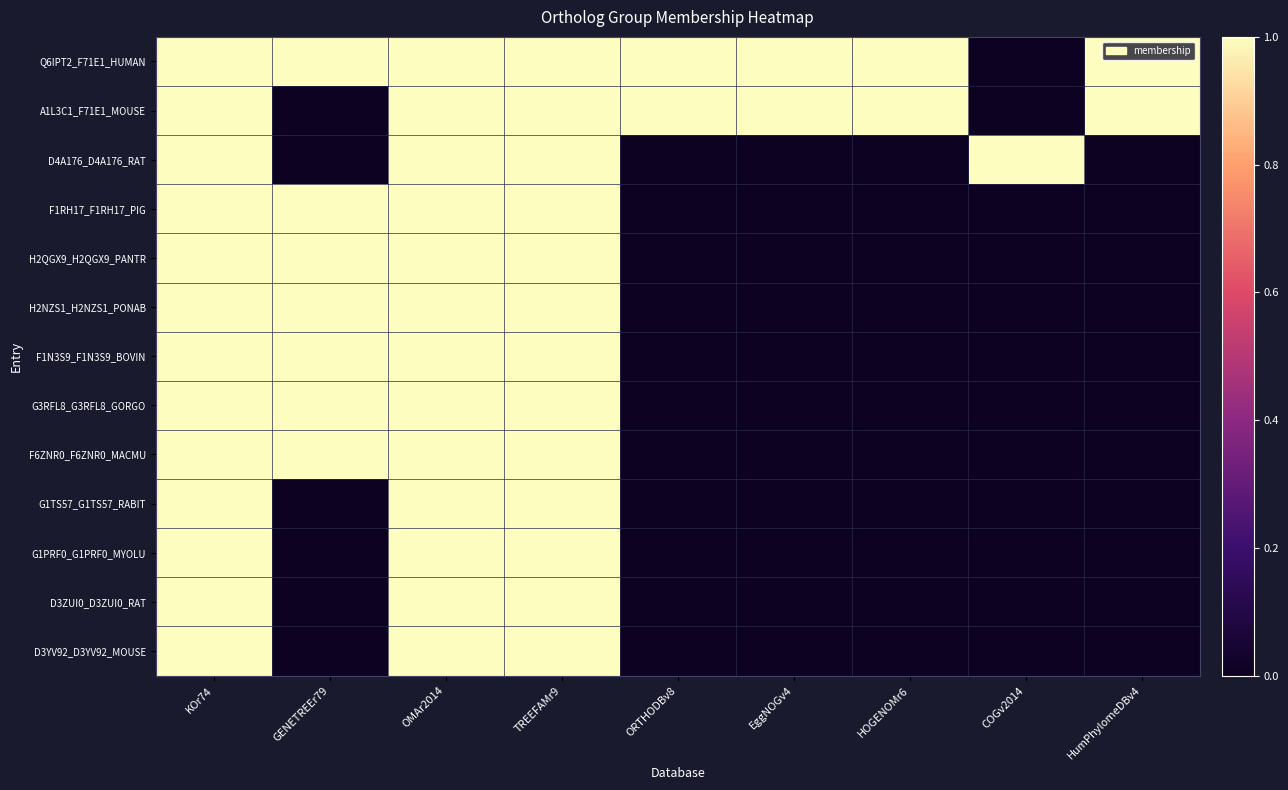

What is the total value across all series at KOr74?

13